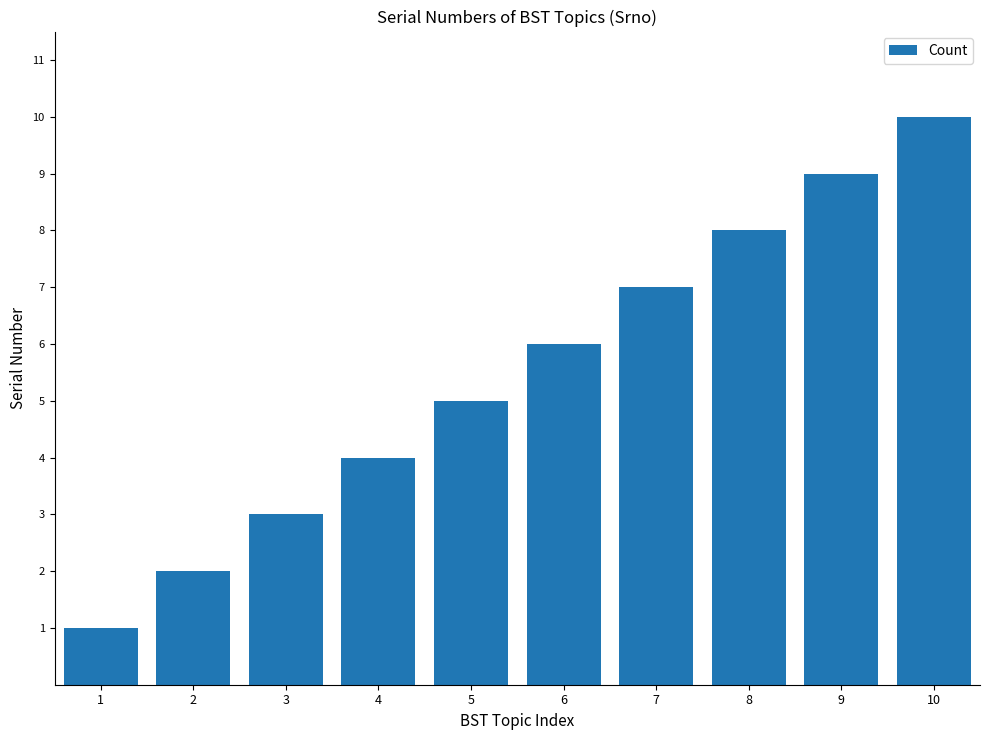

Approximately how many times larger is the value at 7 compared to 2?

3.5